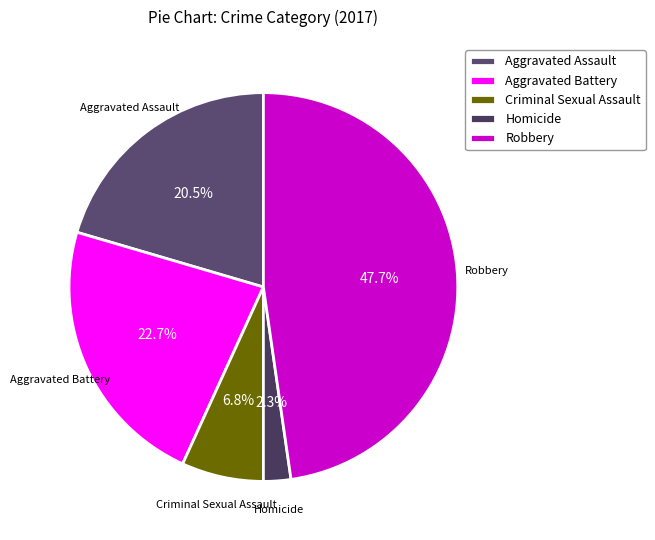

Is it true that Aggravated Assault is 14% of the pie?

False